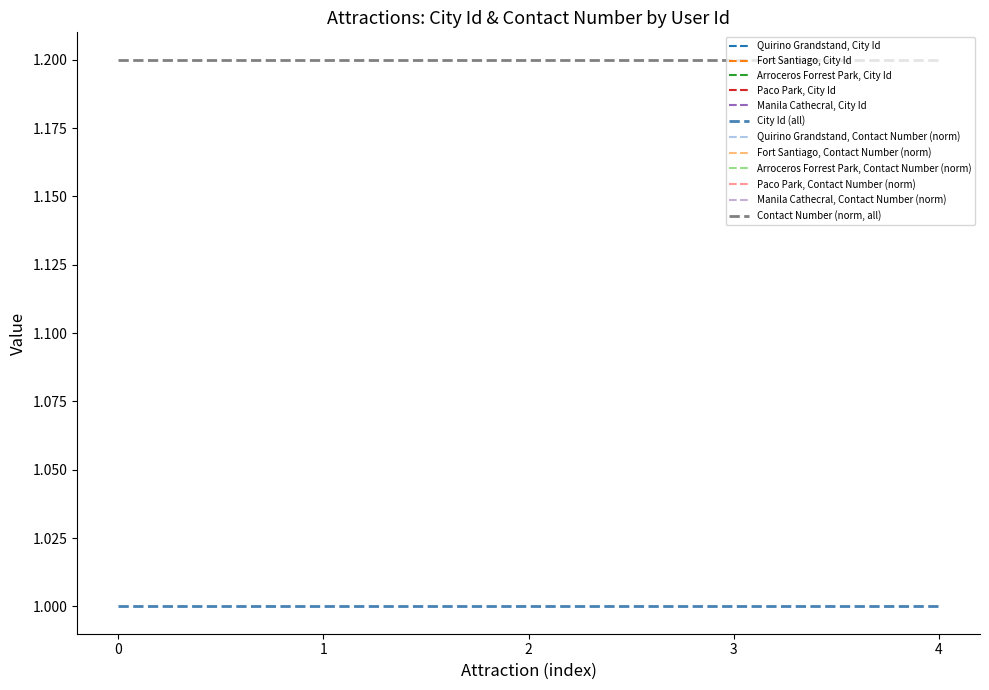

True or false: Contact Number (norm, all) and City Id (all) cross at least once.

False